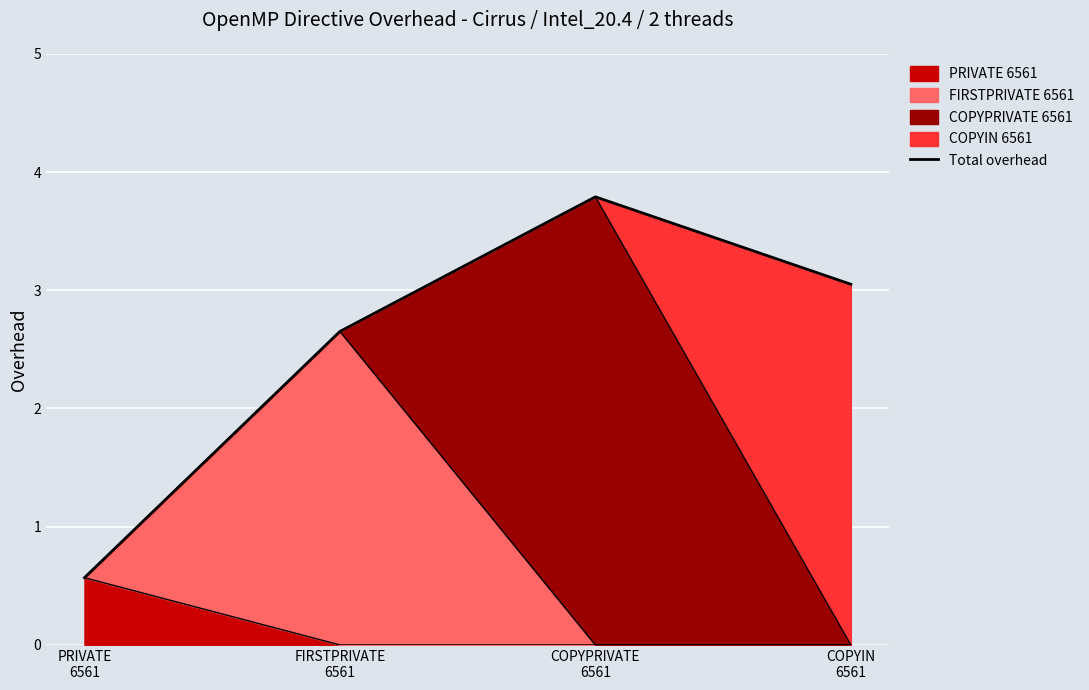

Reading right to left, transcribe all the data shown in this chart.

3.1	3.8	2.7	0.6